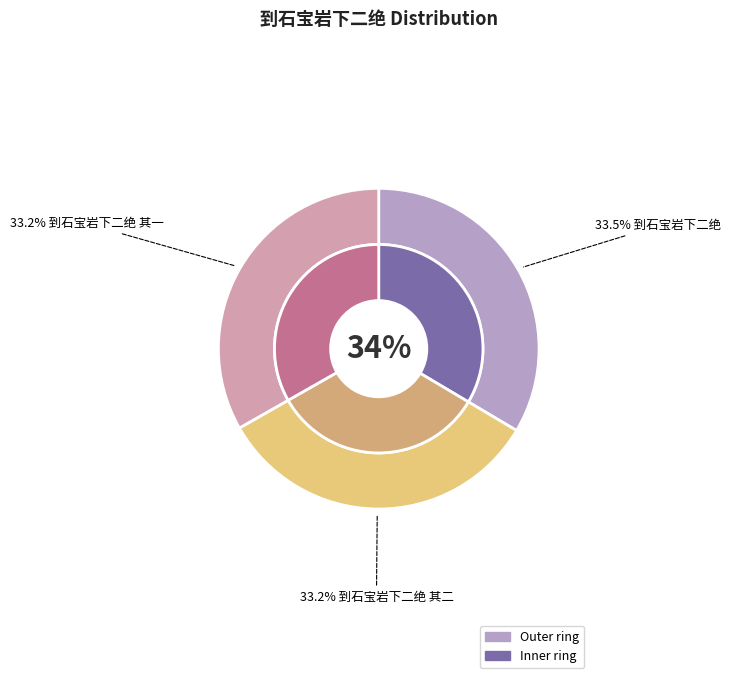

Which category has the biggest portion of the pie?

到石宝岩下二绝